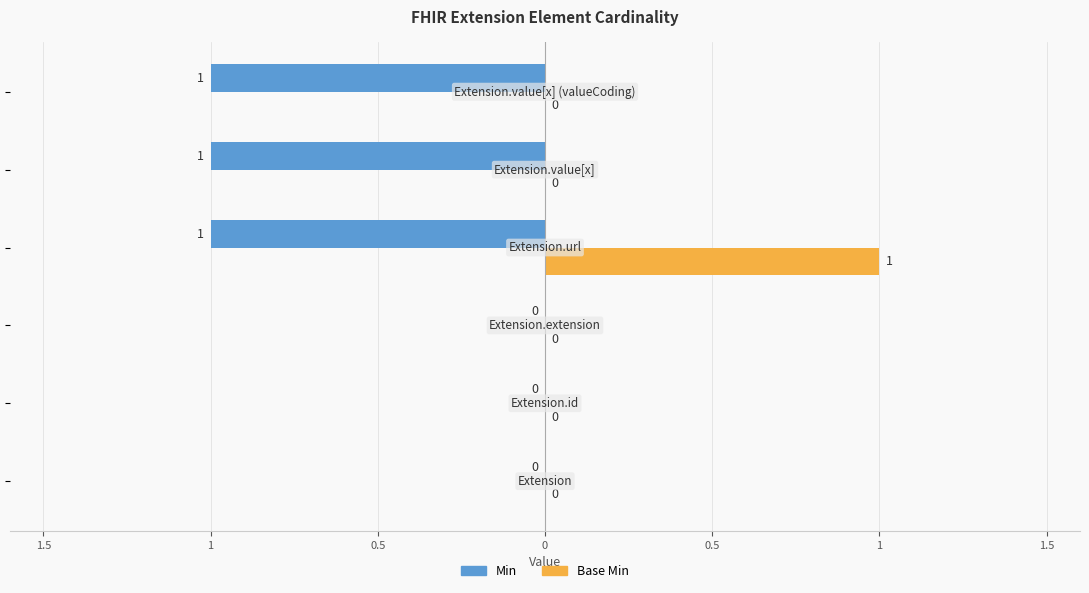

What are all the series names shown in the legend?

Min, Base Min